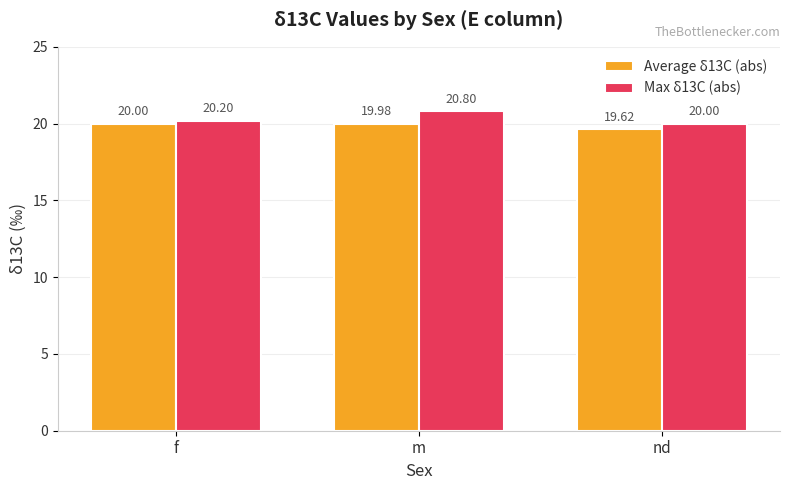

What is the value of the Average δ13C (abs) bar at the 1st from the left?

20.0